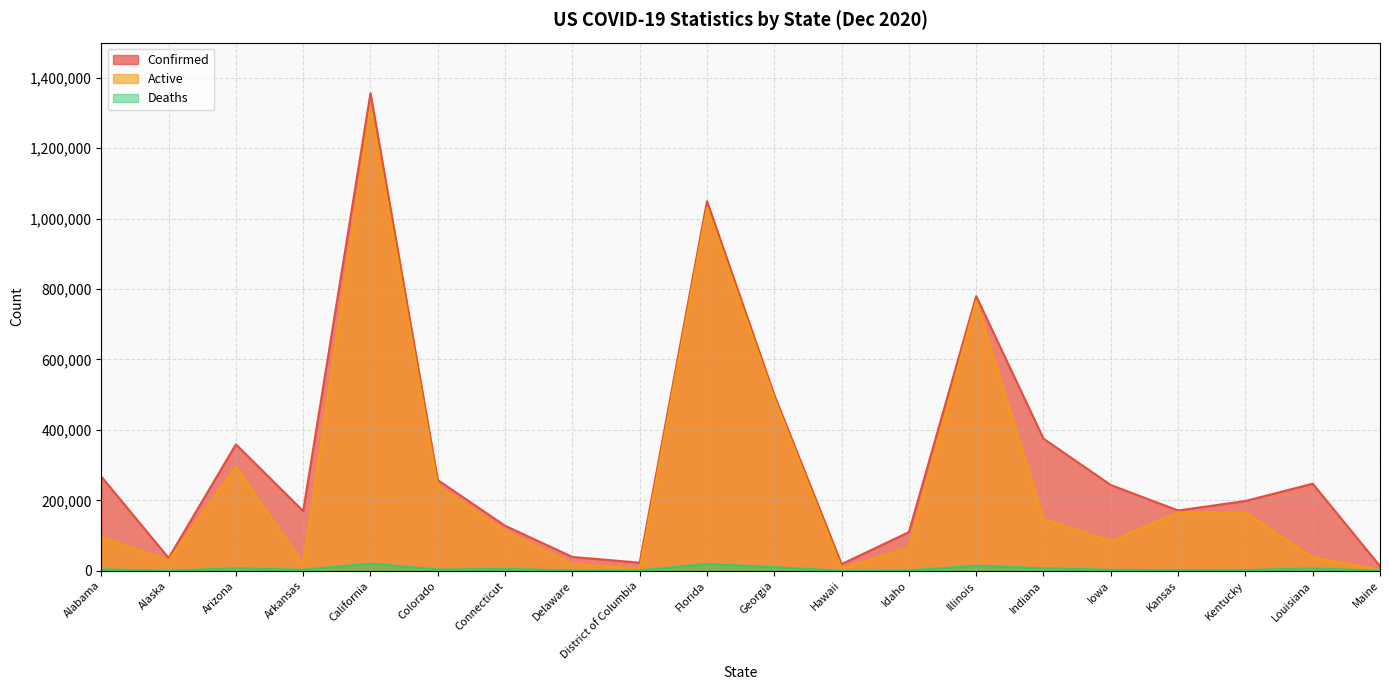

List the labels in order of Deaths value, largest first.

California, Florida, Illinois, Georgia, Arizona, Indiana, Louisiana, Connecticut, Alabama, Colorado, Iowa, Arkansas, Kentucky, Kansas, Idaho, Delaware, District of Columbia, Hawaii, Maine, Alaska